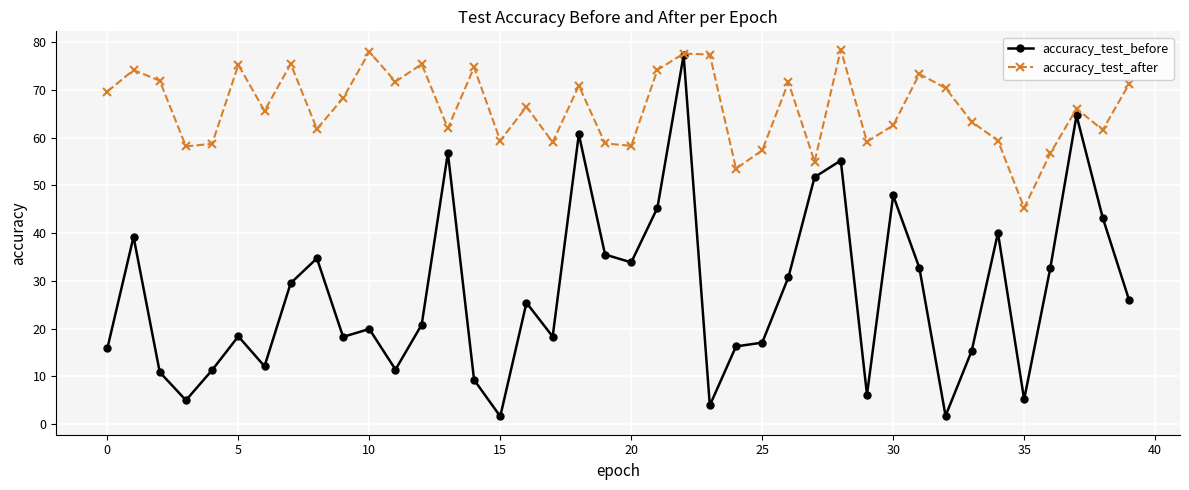

Which series has the largest total across all categories?

accuracy_test_after